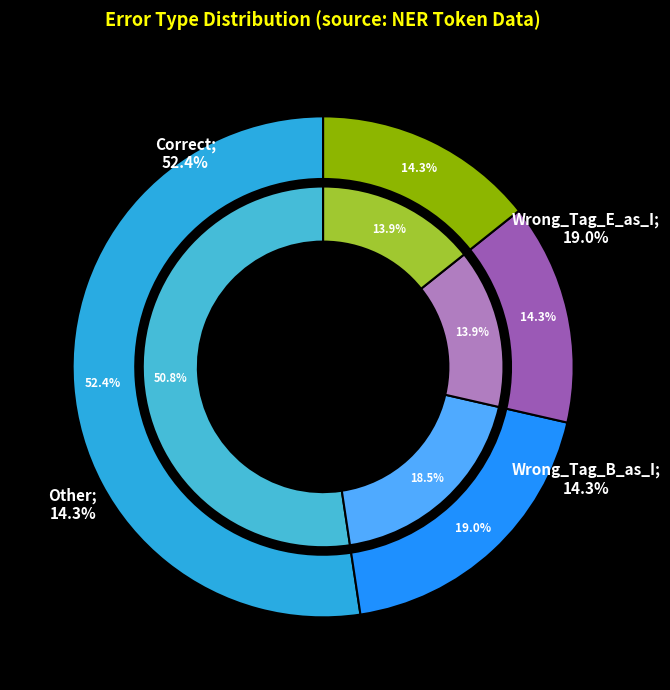

What is the change in value from Correct to Wrong_Tag_E_as_I?

-7